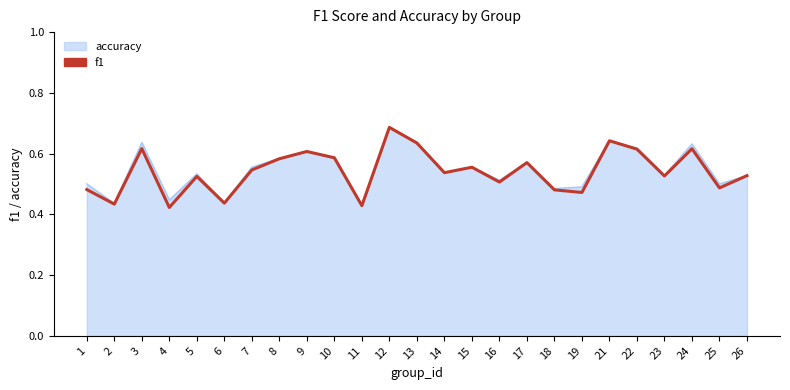

Is it true that accuracy equals 0.6 at 8?

True